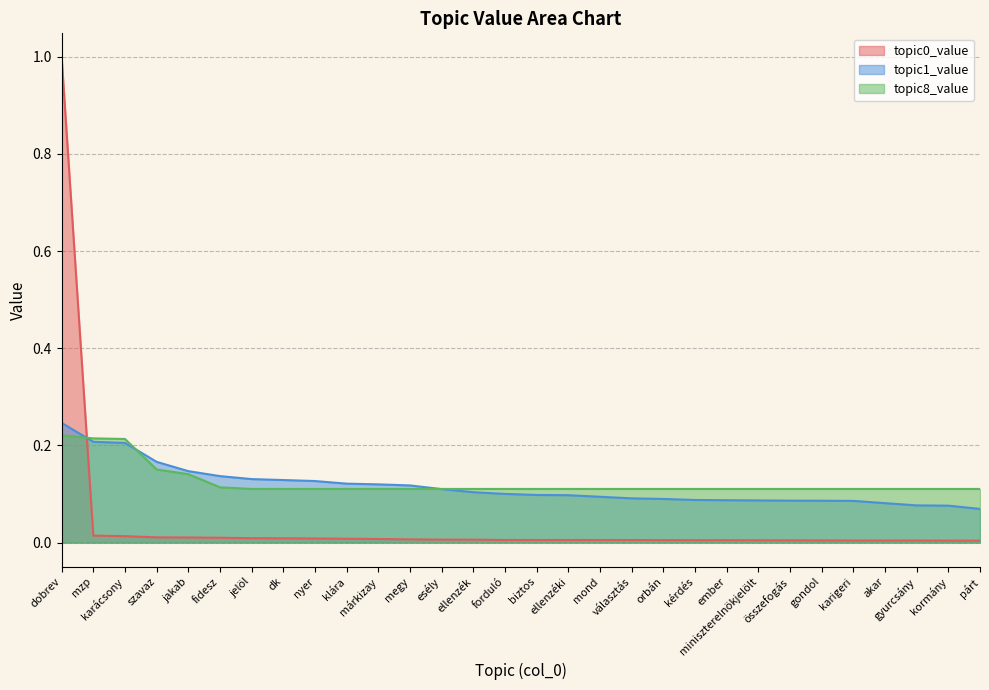

Reading right to left, list all the values displayed in this chart.

topic0_value: 0.0	0.0	0.0	0.0	0.0	0.0	0.0	0.0	0.0	0.0	0.0	0.0	0.0	0.0	0.0	0.0	0.0	0.0	0.0	0.0	0.0	0.0	0.0	0.0	0.0	0.0	0.0	0.0	0.0	1.0
topic1_value: 0.1	0.1	0.1	0.1	0.1	0.1	0.1	0.1	0.1	0.1	0.1	0.1	0.1	0.1	0.1	0.1	0.1	0.1	0.1	0.1	0.1	0.1	0.1	0.1	0.1	0.1	0.2	0.2	0.2	0.2
topic8_value: 0.1	0.1	0.1	0.1	0.1	0.1	0.1	0.1	0.1	0.1	0.1	0.1	0.1	0.1	0.1	0.1	0.1	0.1	0.1	0.1	0.1	0.1	0.1	0.1	0.1	0.1	0.2	0.2	0.2	0.2